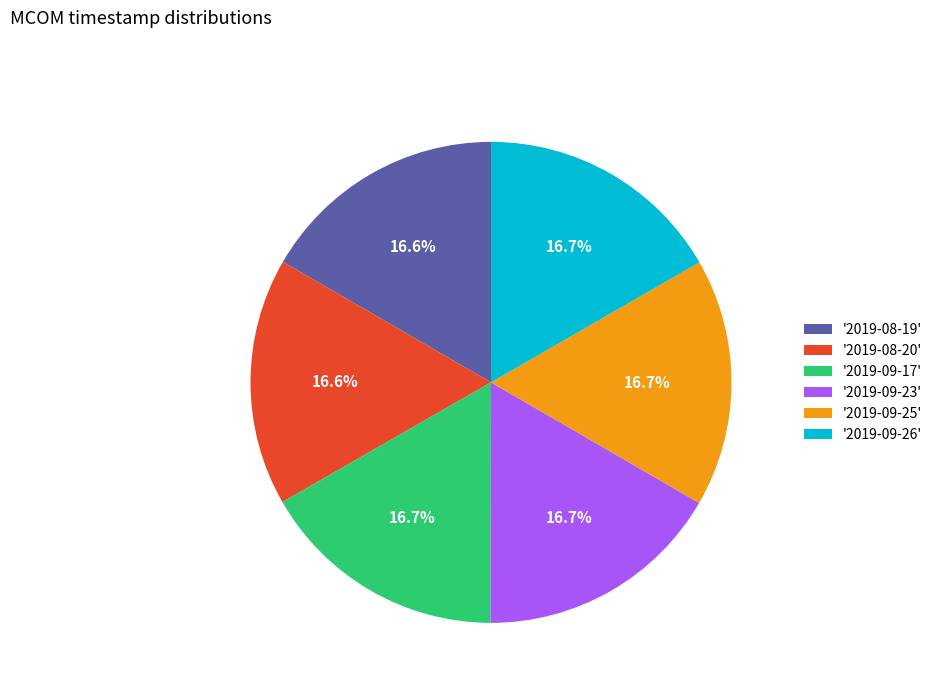

Approximately how many times larger is the value at '2019-09-25' compared to '2019-09-17'?

1.0